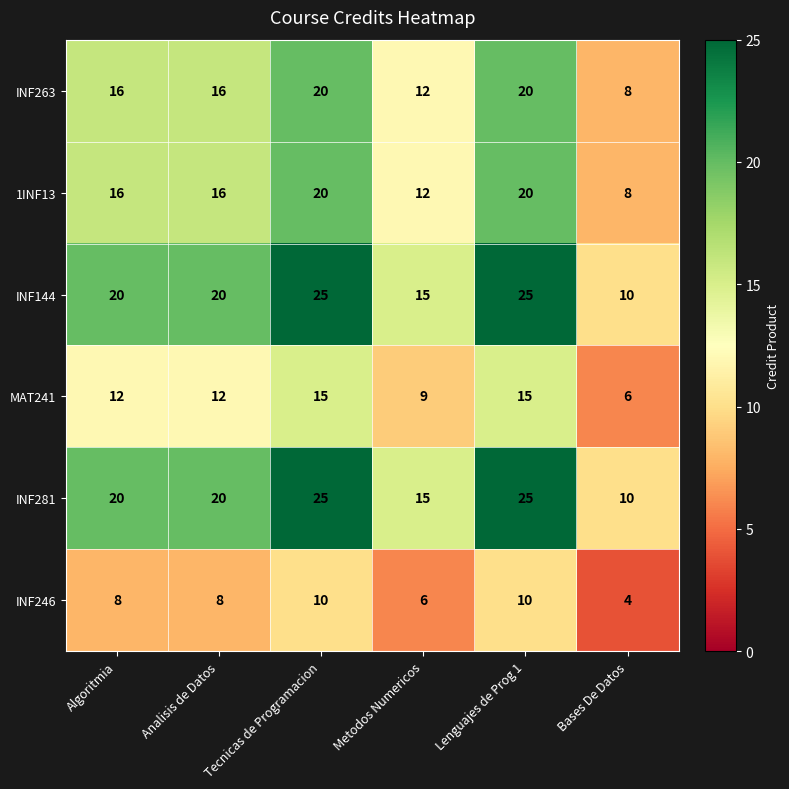

At how many categories does at least one series exceed 13?

5